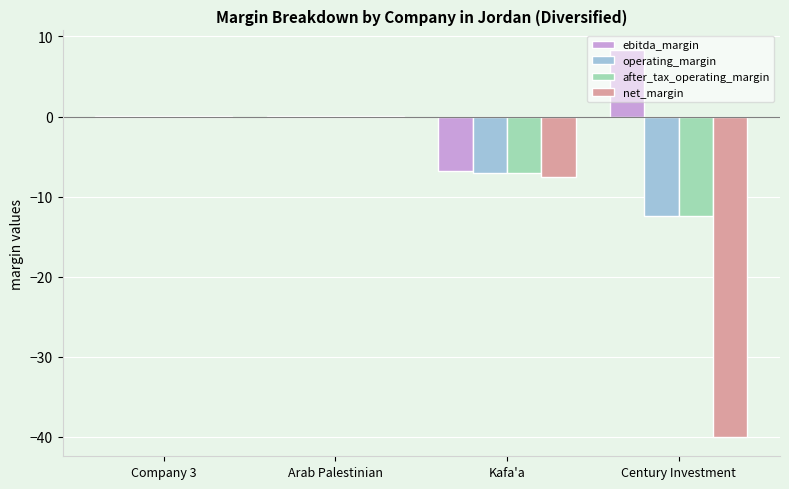

Which series has the largest total across all categories?

ebitda_margin